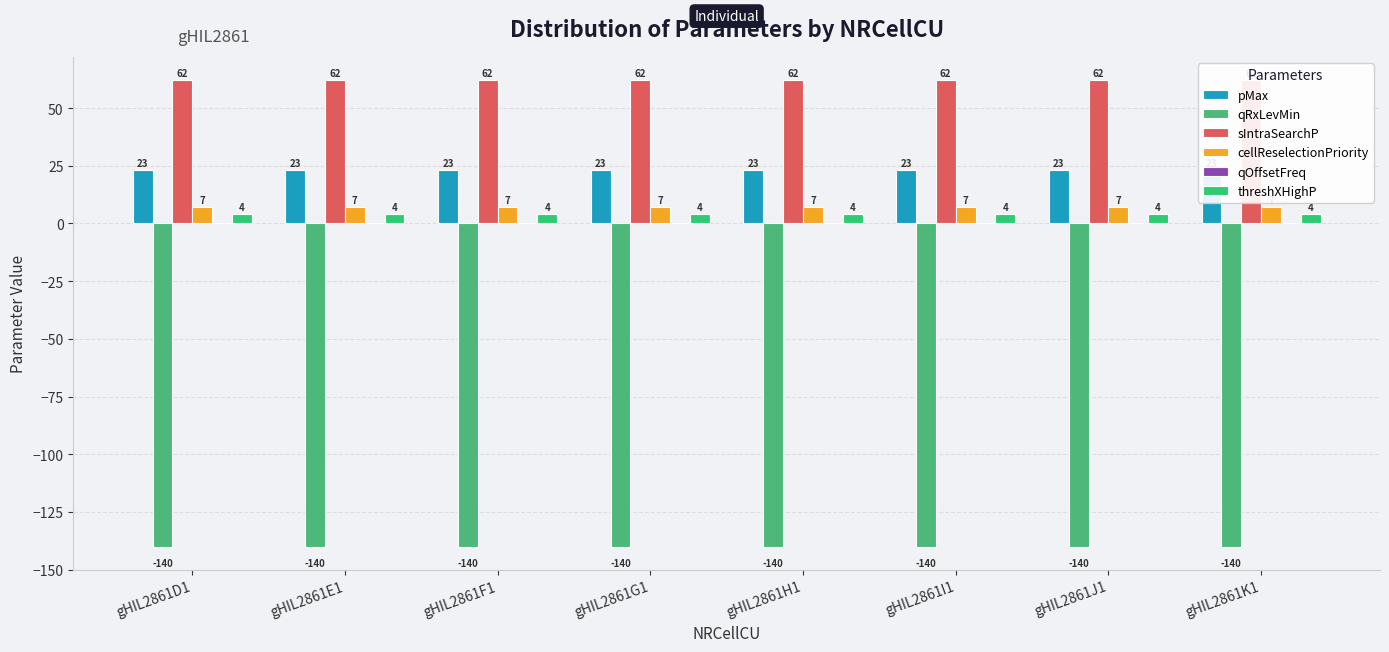

Which series has the widest spread of values?

pMax